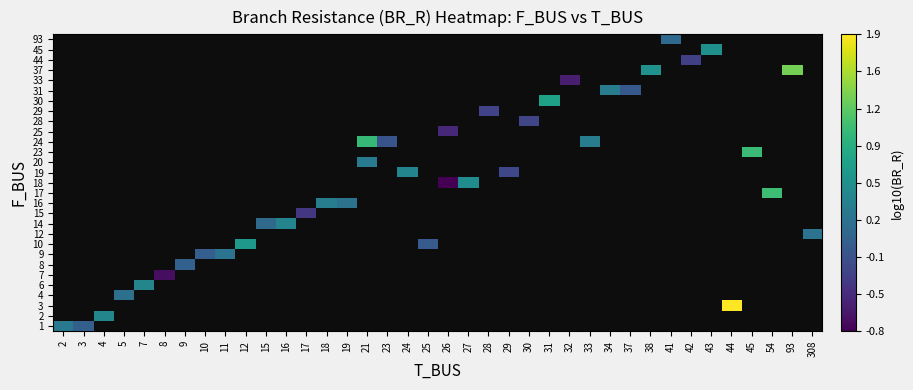

Which category has the highest value across all series?

44